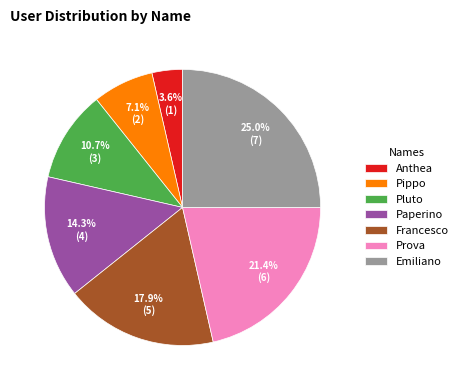

Between Emiliano and Anthea, which is larger?

Emiliano